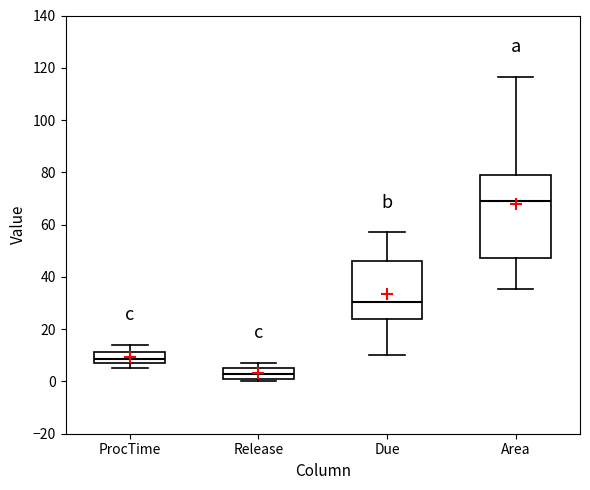

Which box is the tallest, from its lower edge to its upper edge?

Area